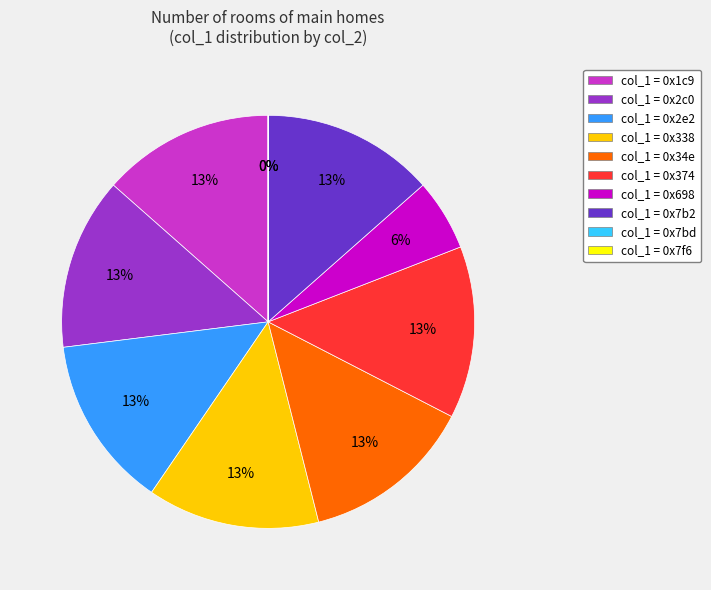

To the nearest percent, what is the difference between the largest and smallest slice percentages?

13%